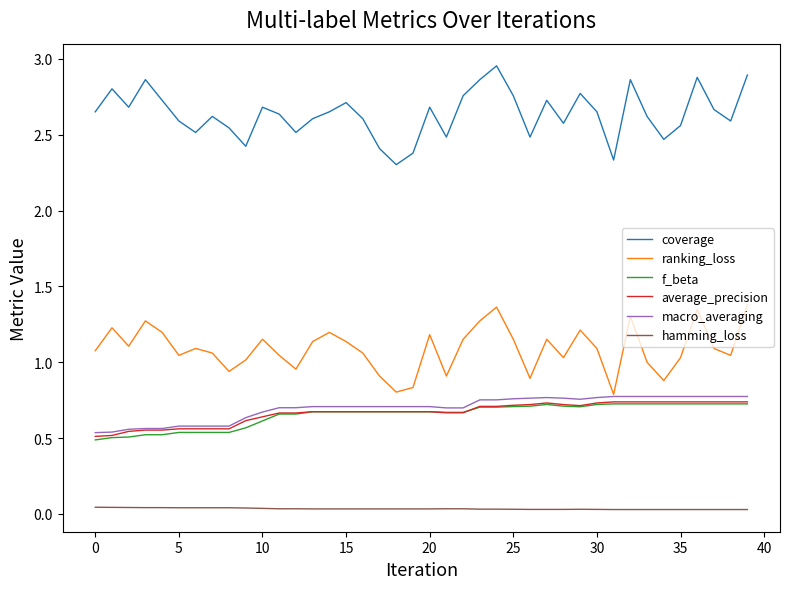

What is the difference between the second highest and second lowest values in the average_precision series?

0.2